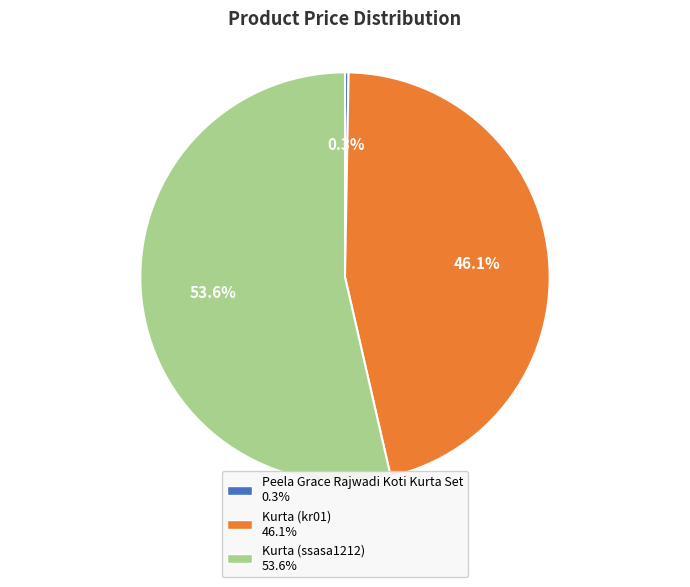

What is the ratio of the value at Kurta (kr01) to the value at Peela Grace Rajwadi Koti Kurta Set?

163.9